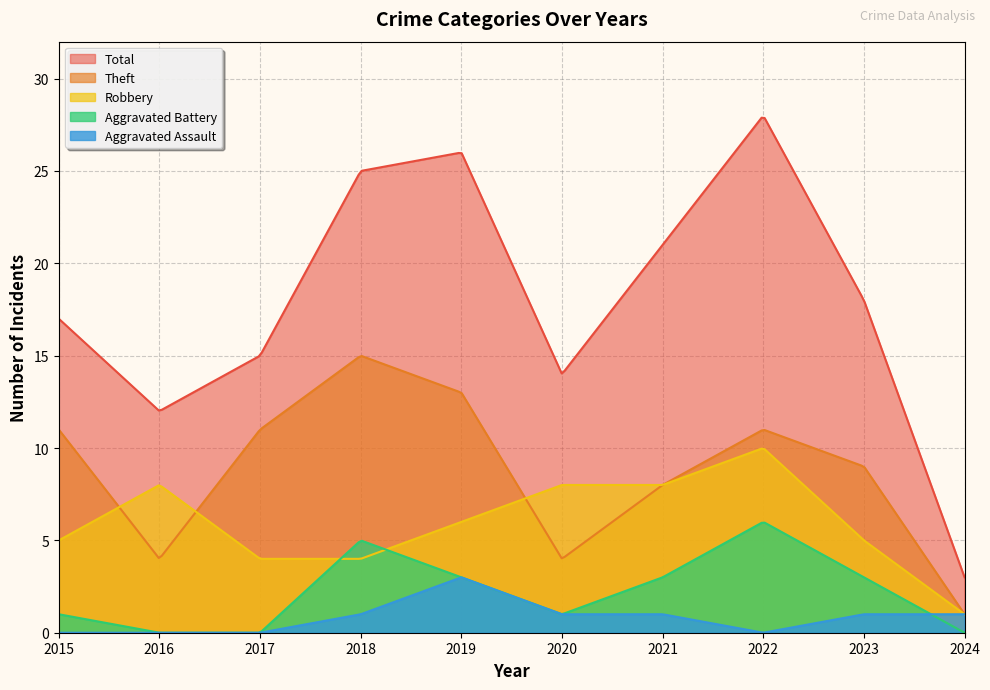

Reading right to left, list all the values displayed in this chart.

Robbery: 1	5	10	8	8	6	4	4	8	5
Theft: 1	9	11	8	4	13	15	11	4	11
Aggravated Battery: 0	3	6	3	1	3	5	0	0	1
Aggravated Assault: 1	1	0	1	1	3	1	0	0	0
Total: 3	18	28	21	14	26	25	15	12	17